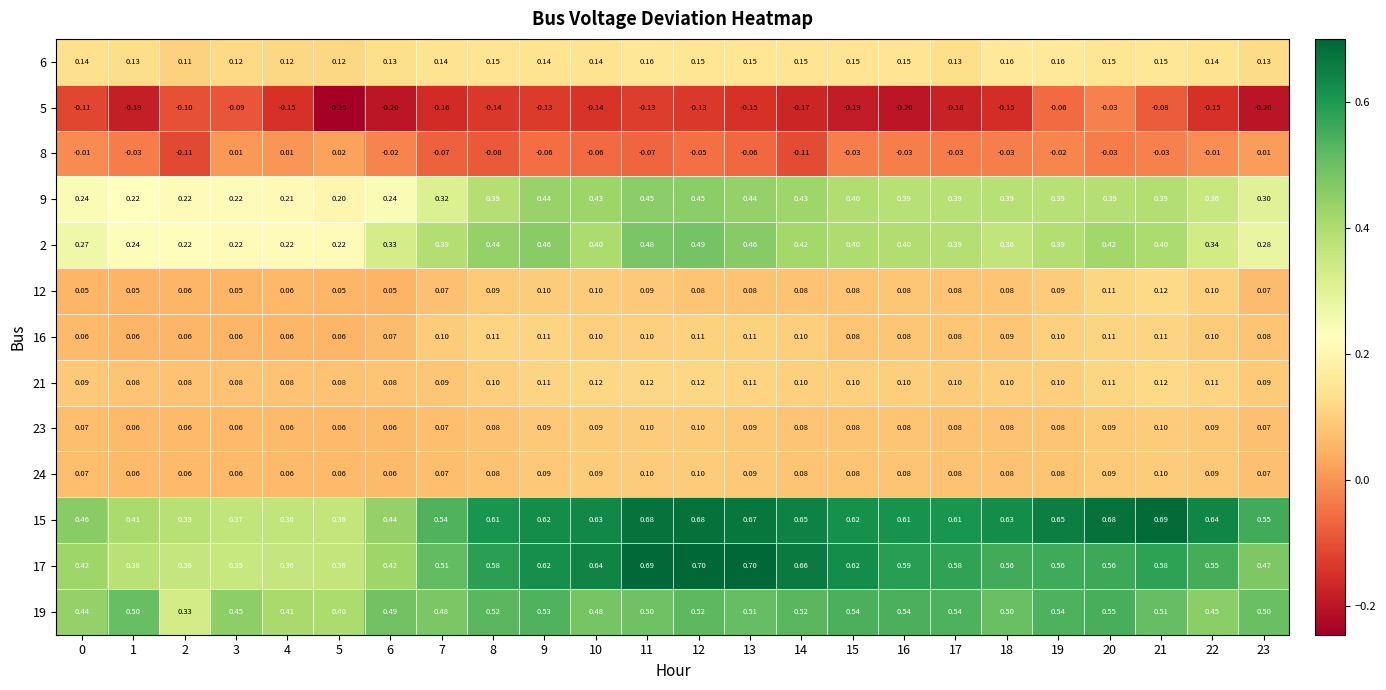

Is the value of 6 at 22 greater than the value of 15 at 2?

No